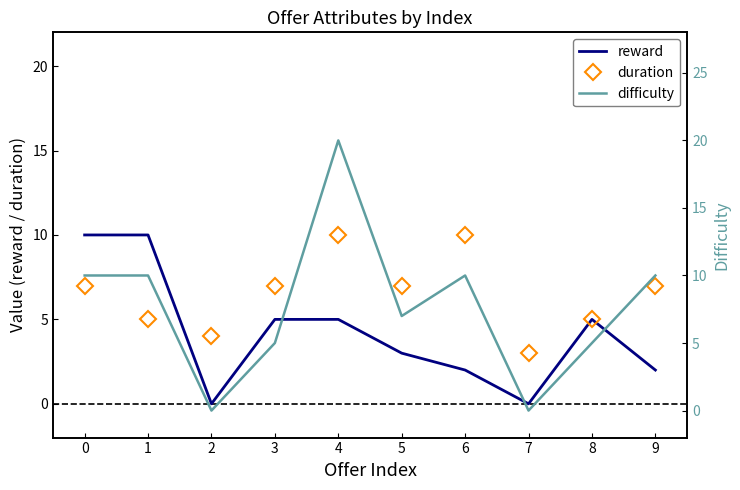

The value of duration at 0 is 2. True or false?

False